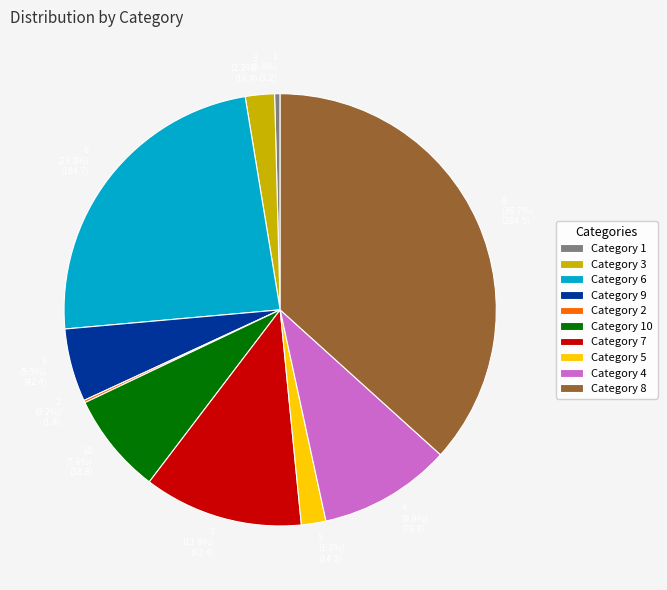

Is there a majority slice in this chart?

No